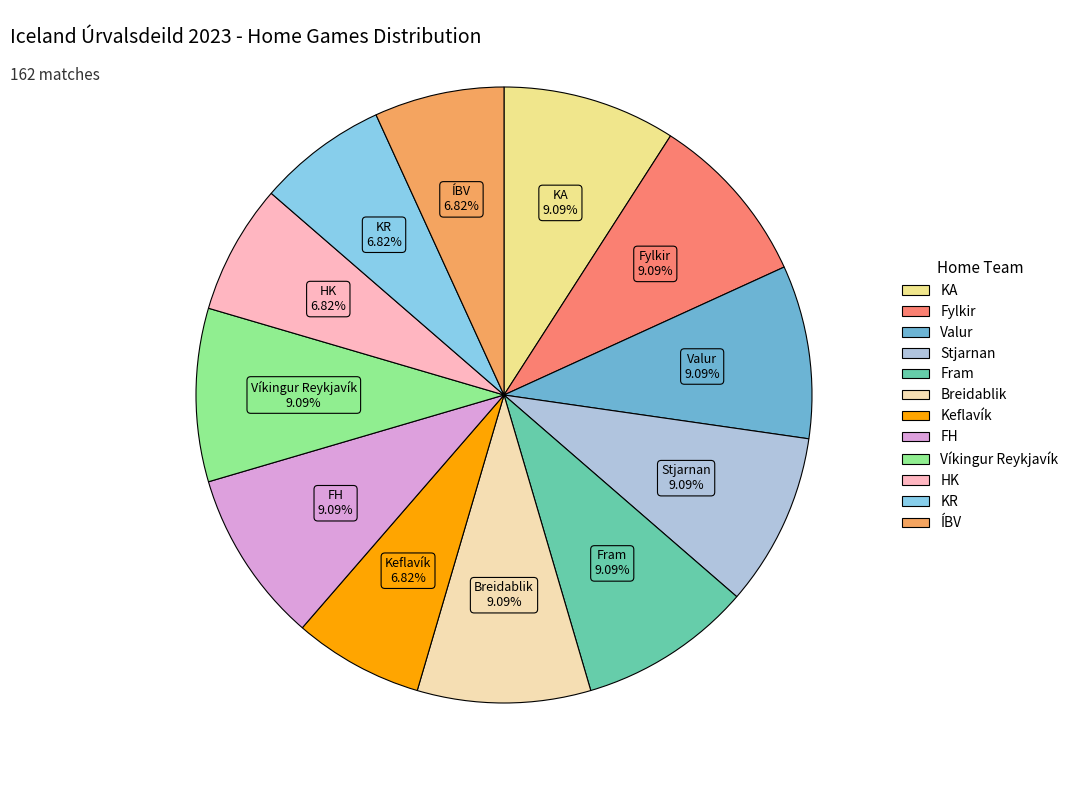

To the nearest percent, what percentage of the pie is Breidablik?

9%